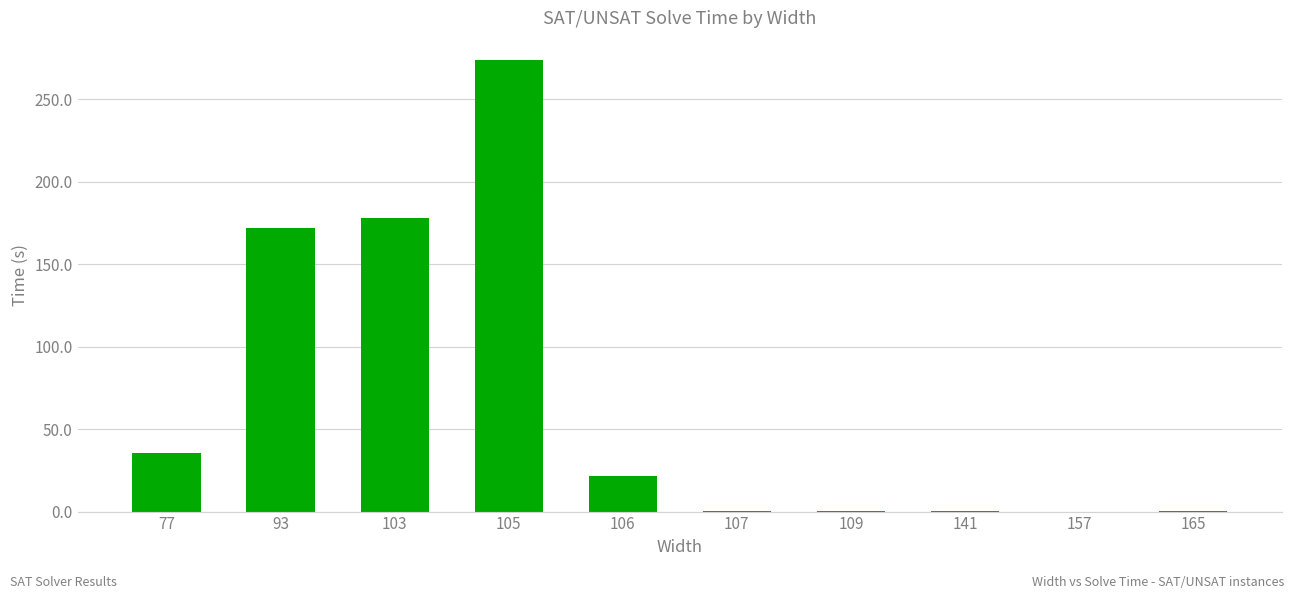

Is it true that the value at 103 is 178.0?

True